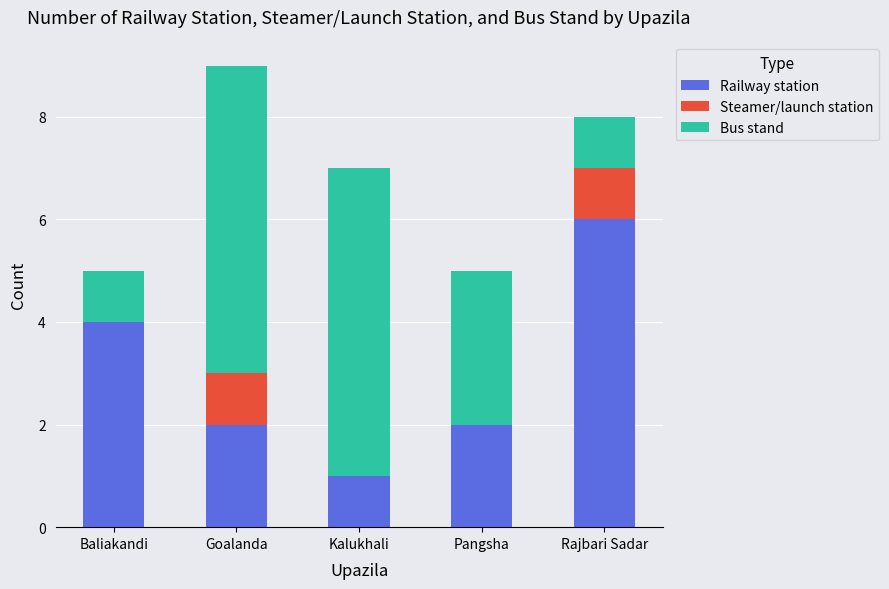

At which category is the sum across all series the highest?

Goalanda